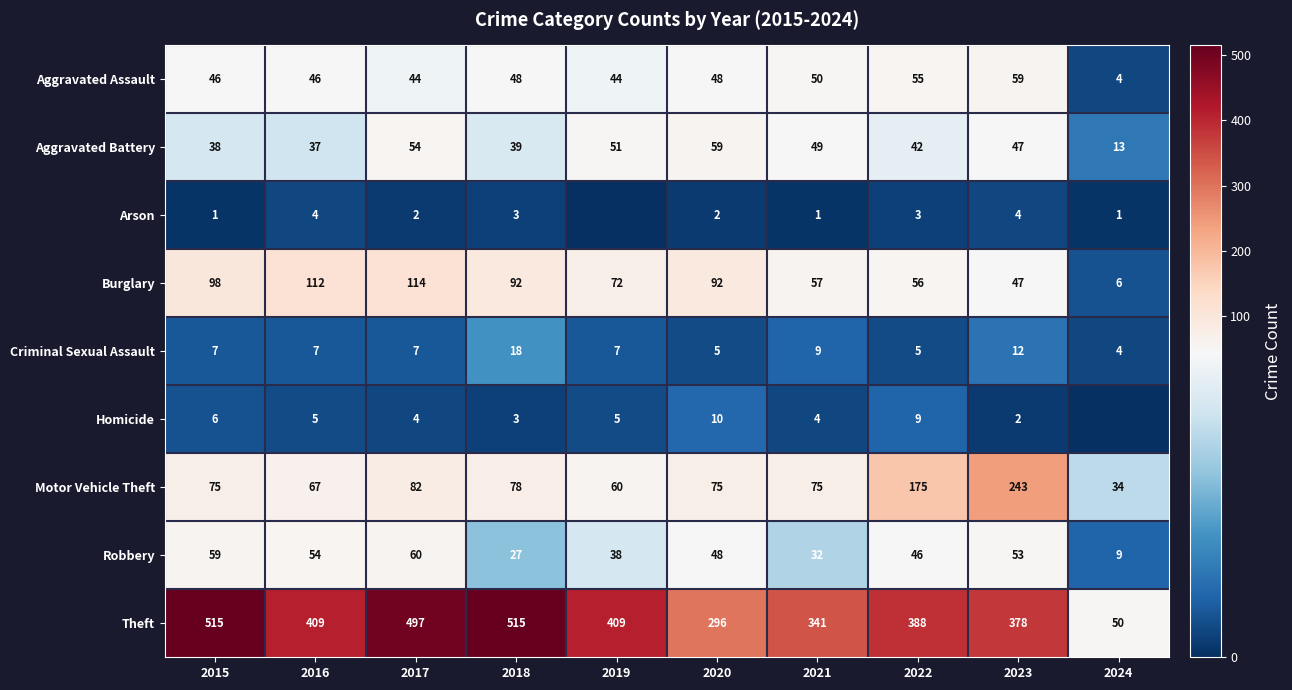

What is the spread (max minus min) of values at 2023?

376